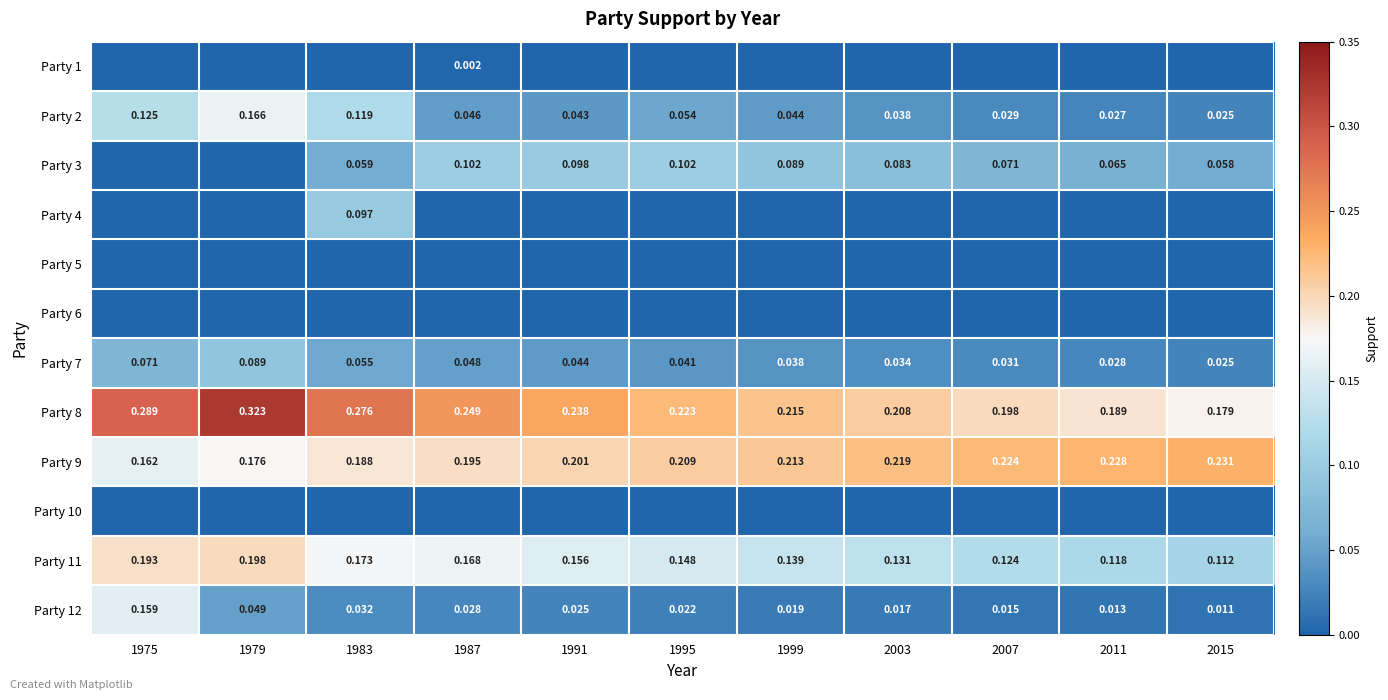

What value does the Party 9 series have at 1999?

0.2